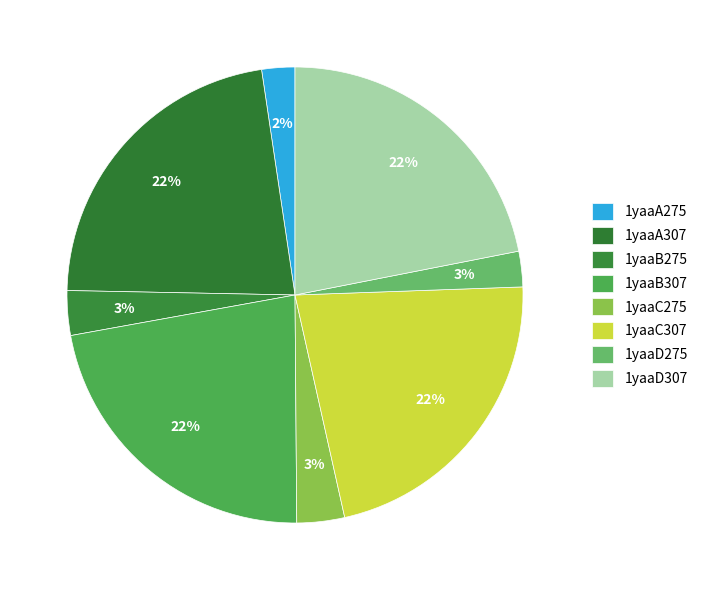

To the nearest percent, what is the combined percentage of 1yaaD275 and 1yaaA275?

5%